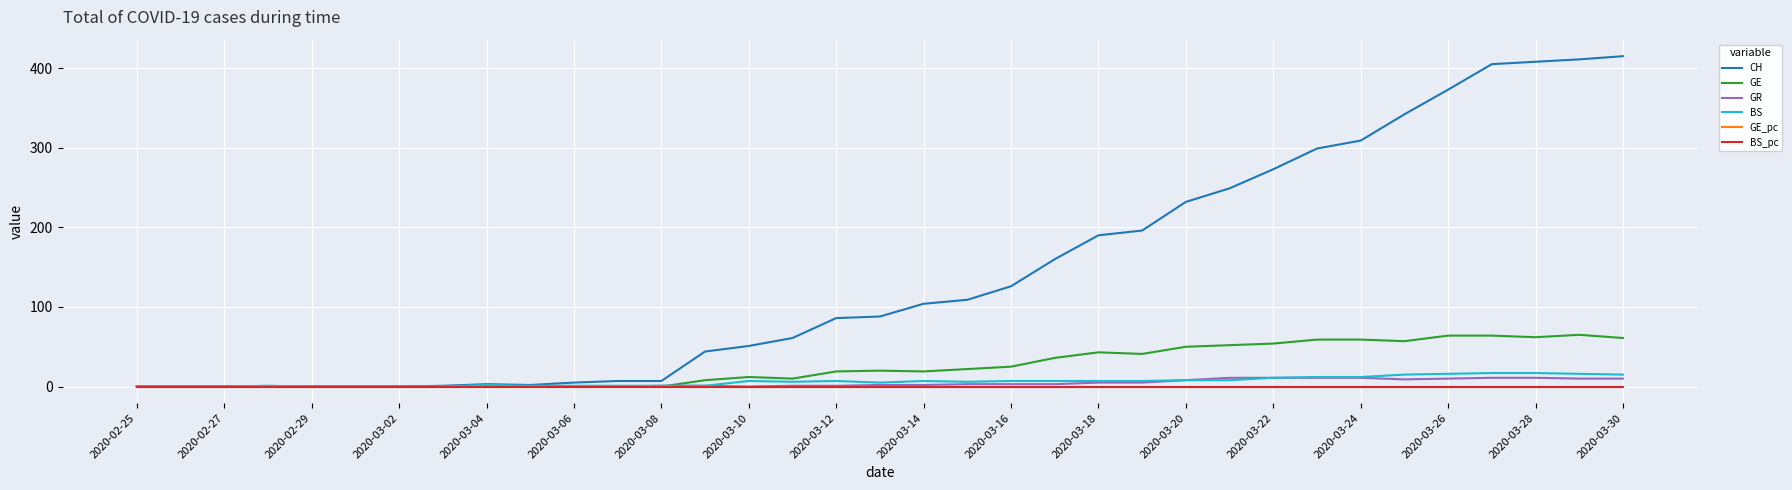

Which series has the largest range (max minus min)?

CH